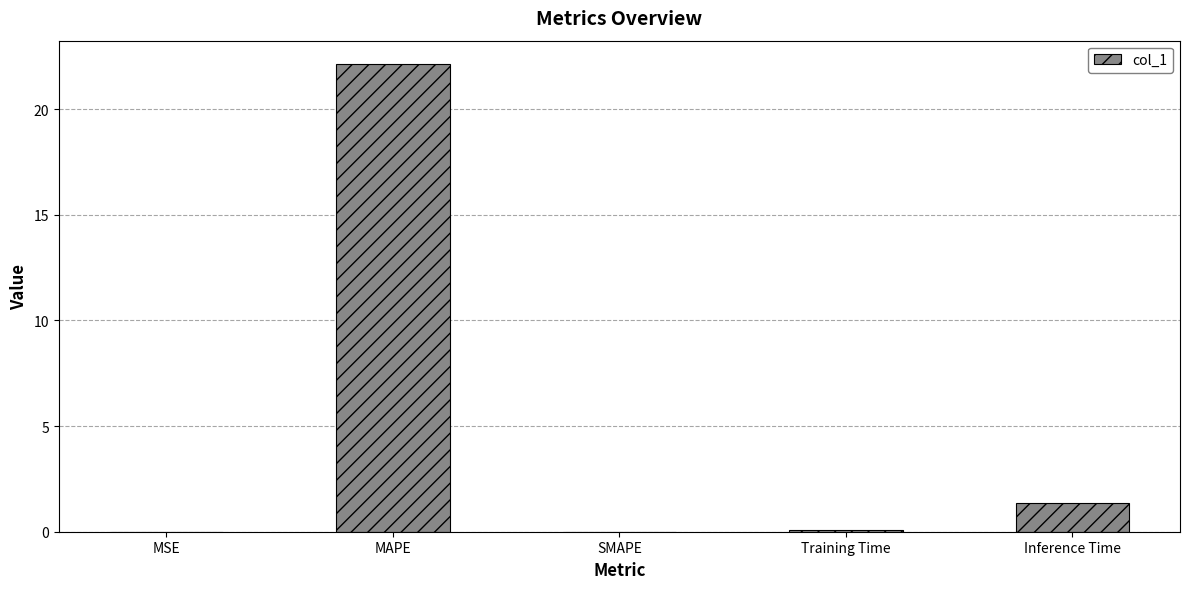

What is the average value?

4.7